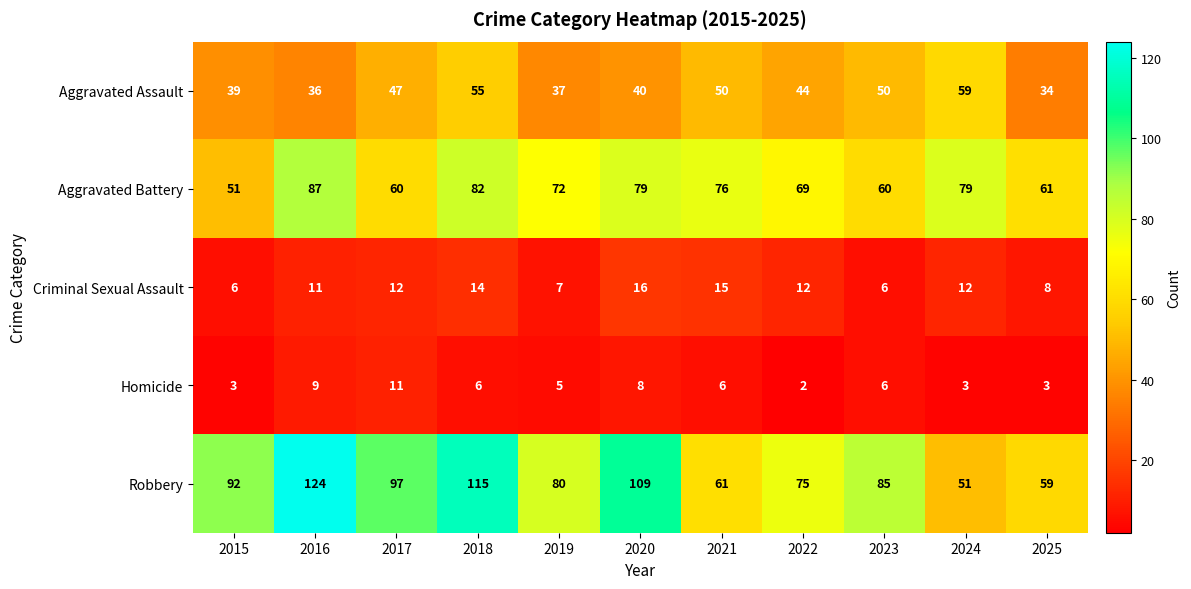

Read the Aggravated Assault value at 2015.

39